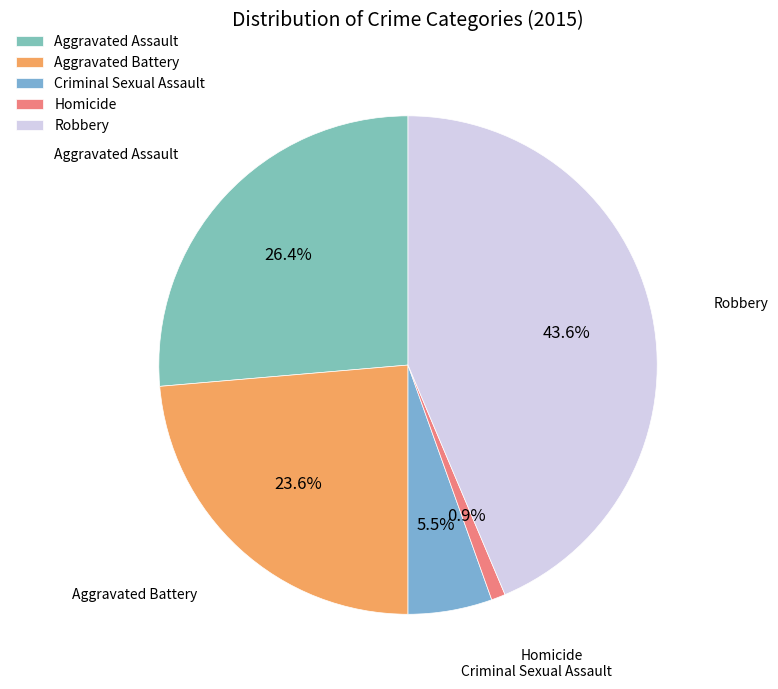

To the nearest percent, what is the difference between the Homicide and Robbery slice percentages?

43%